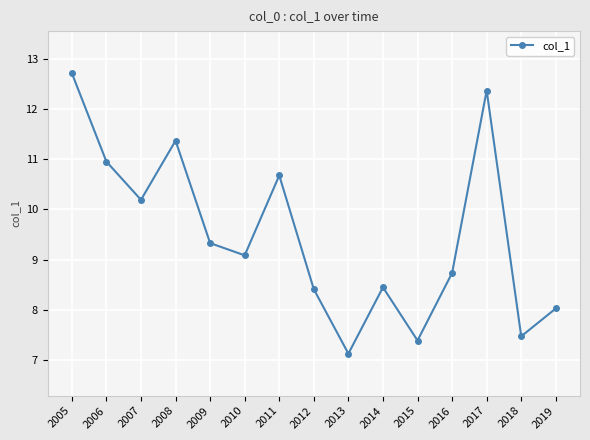

Reading left to right, transcribe all the data shown in this chart.

2005=12.7	2006=10.9	2007=10.2	2008=11.4	2009=9.3	2010=9.1	2011=10.7	2012=8.4	2013=7.1	2014=8.4	2015=7.4	2016=8.7	2017=12.4	2018=7.5	2019=8.0